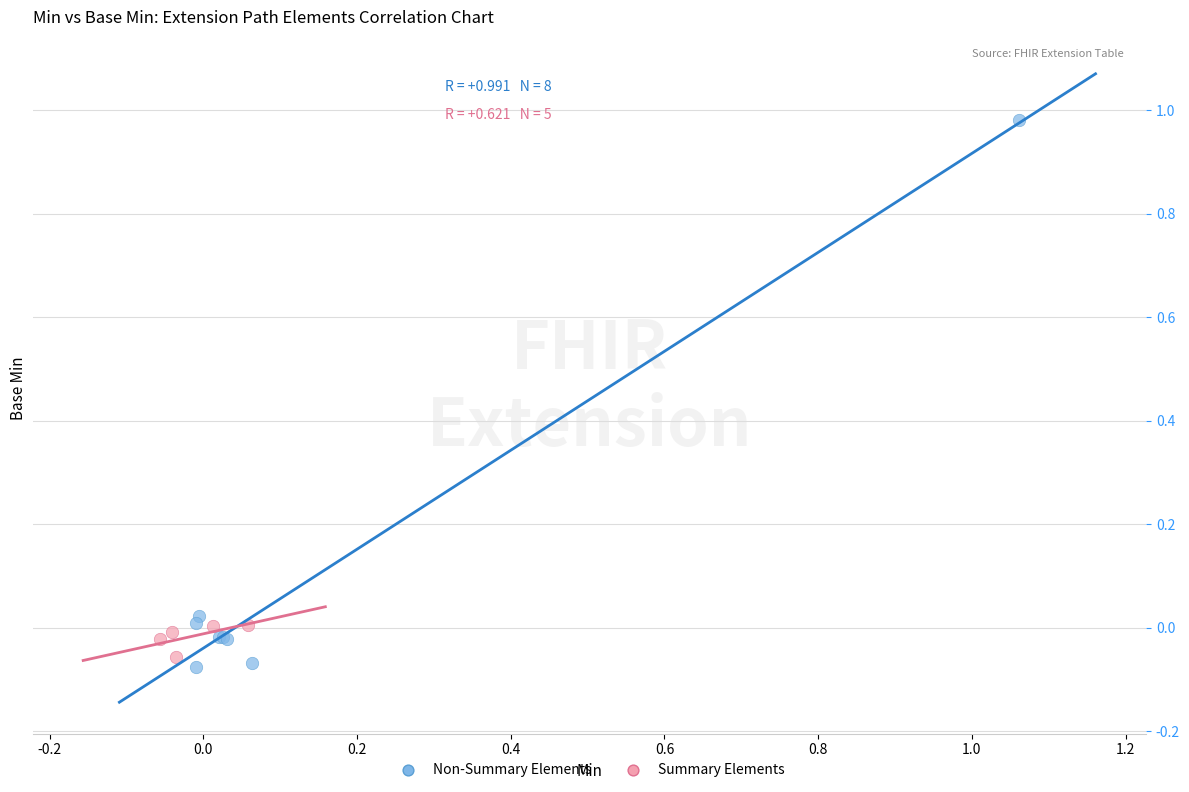

Which series has the largest Y range (max minus min)?

Non-Summary Elements